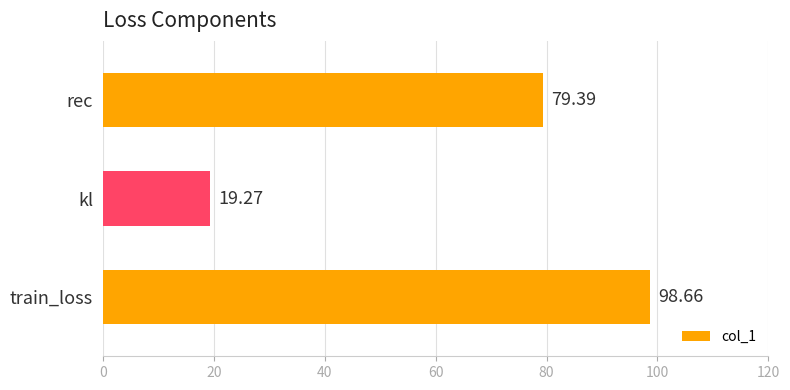

What is the smallest value displayed?

19.3